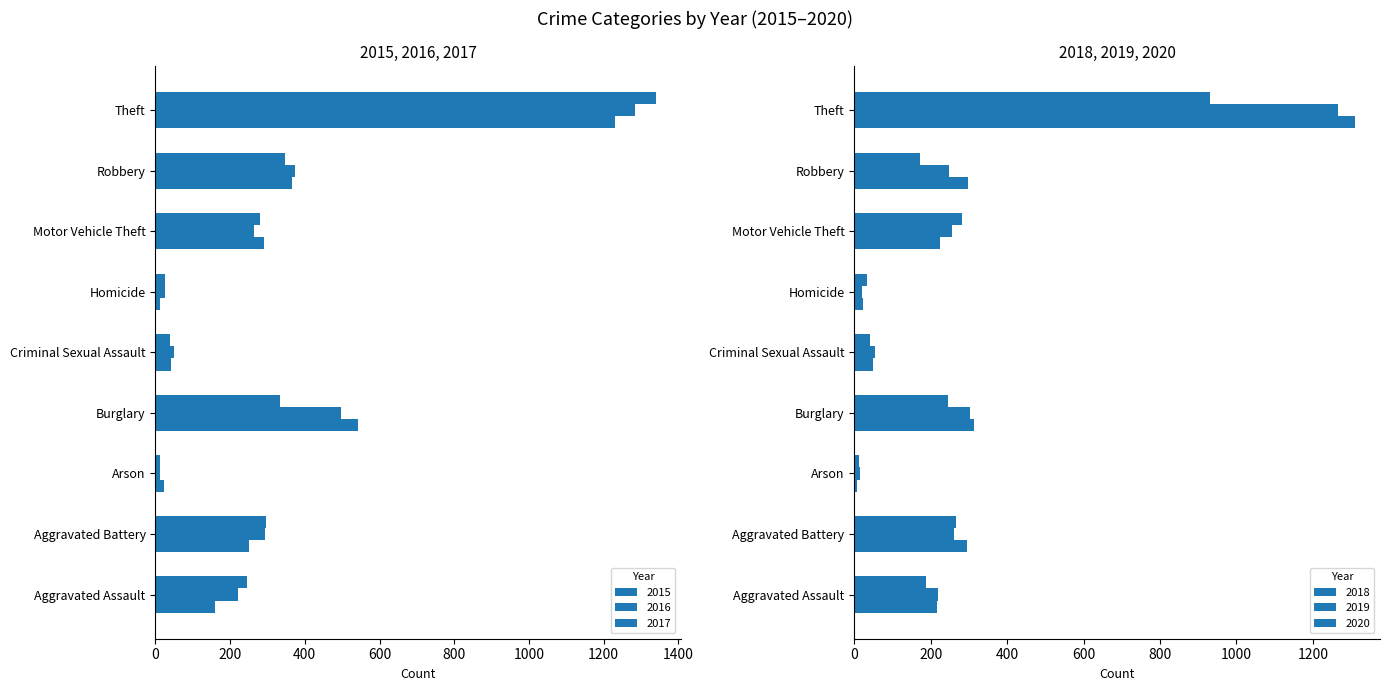

What is the sum of all 2020 values?

2171